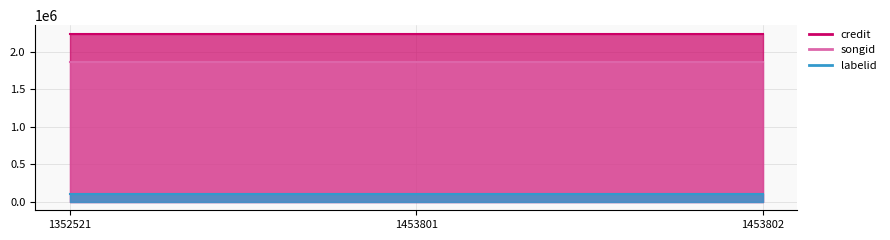

Reading left to right, list all the values displayed in this chart.

credit: 1352521=2241461	1453801=2241461	1453802=2241461
songid: 1352521=1866226	1453801=1866226	1453802=1866226
labelid: 1352521=108236	1453801=108236	1453802=108236